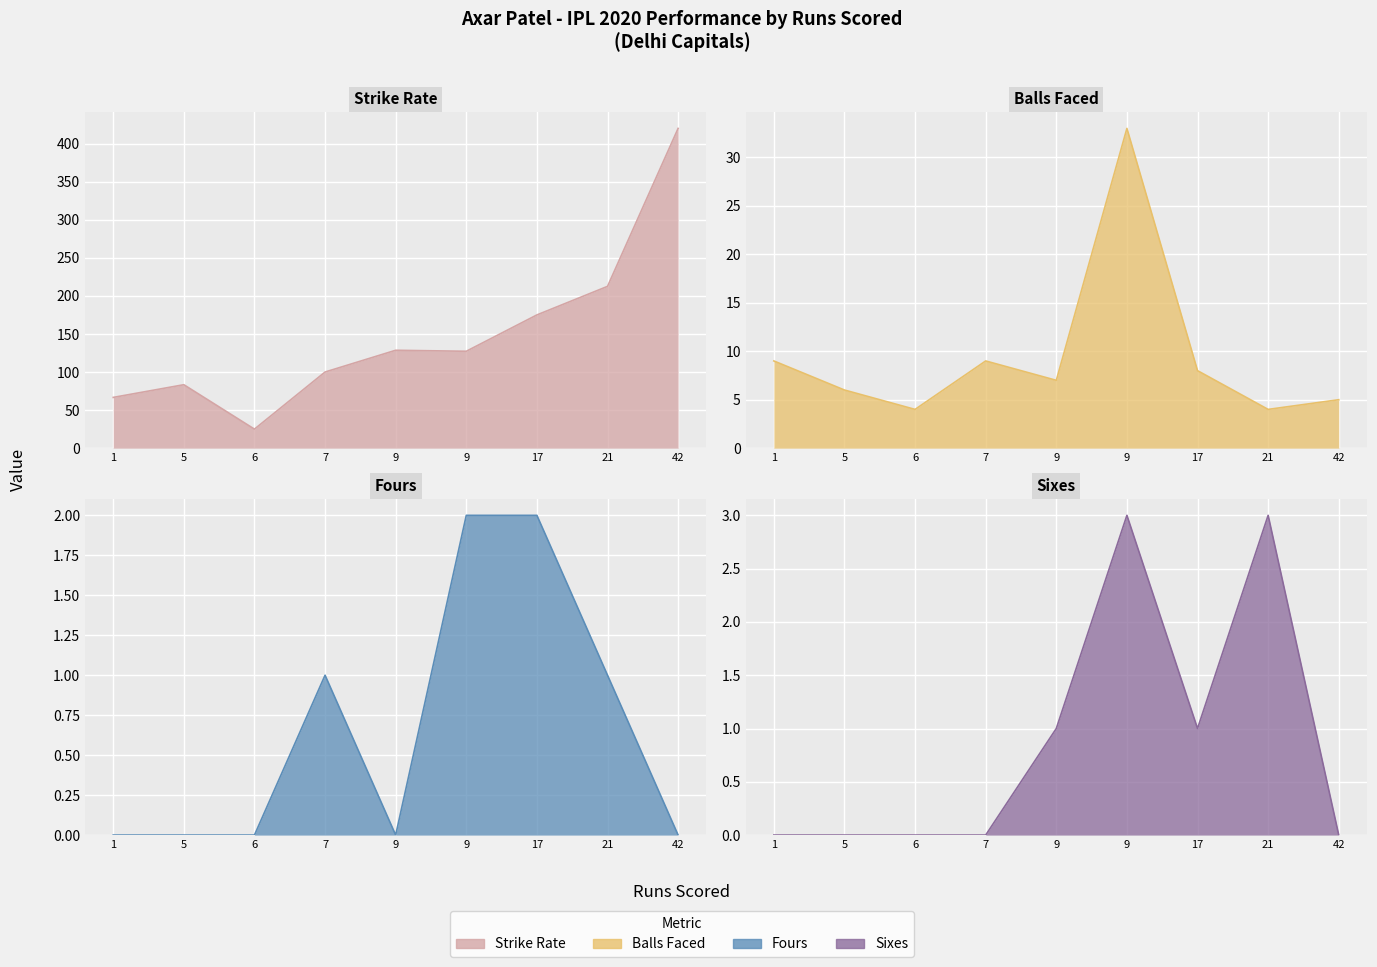

What is the approximate value of sr at 9?

128.6